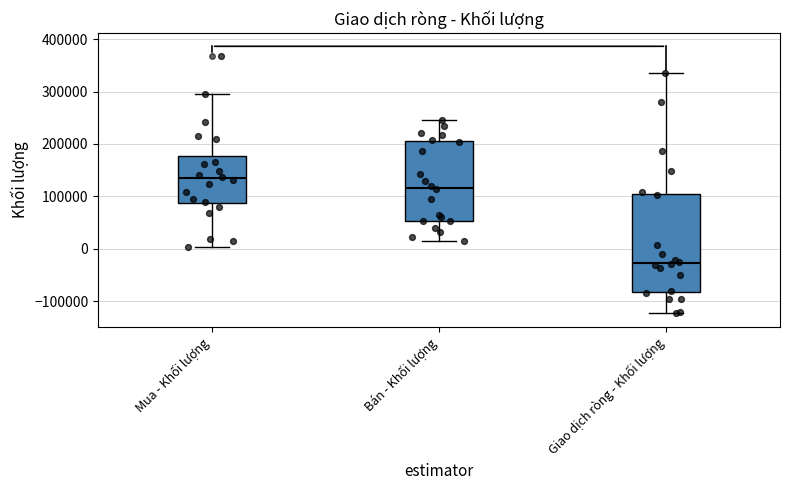

Where is the upper edge of the box for Mua - Khối lượng on the y-axis? The values are not printed on the chart, so give them approximately, as read against the axis.

180000